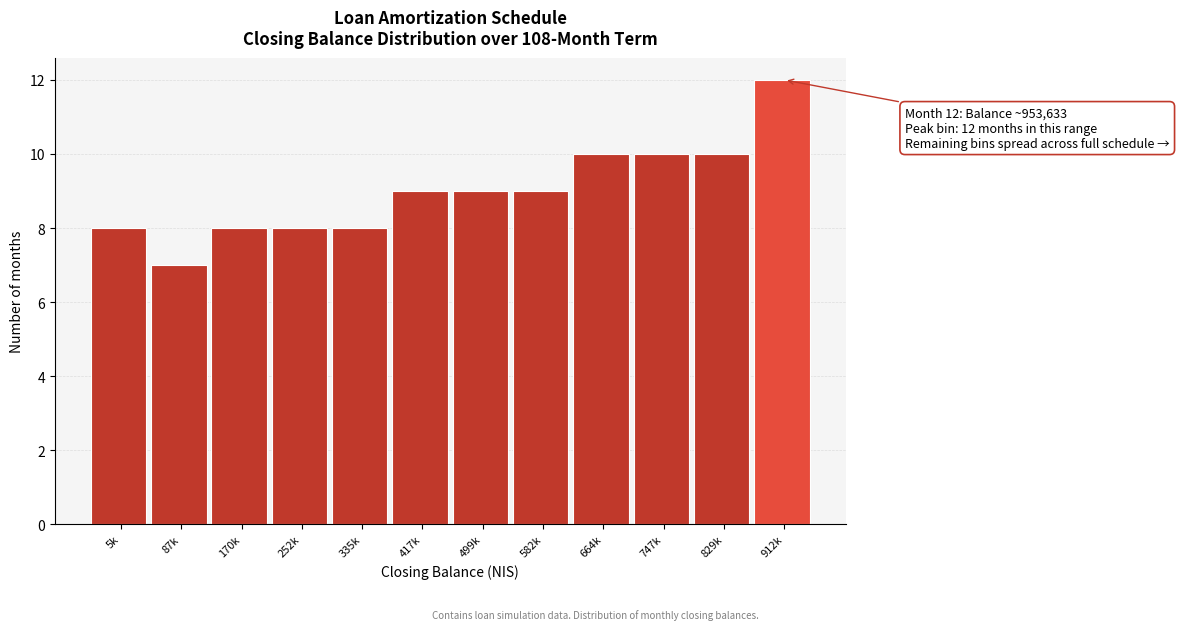

Reading right to left, list all the values displayed in this chart.

12	10	10	10	9	9	9	8	8	8	7	8